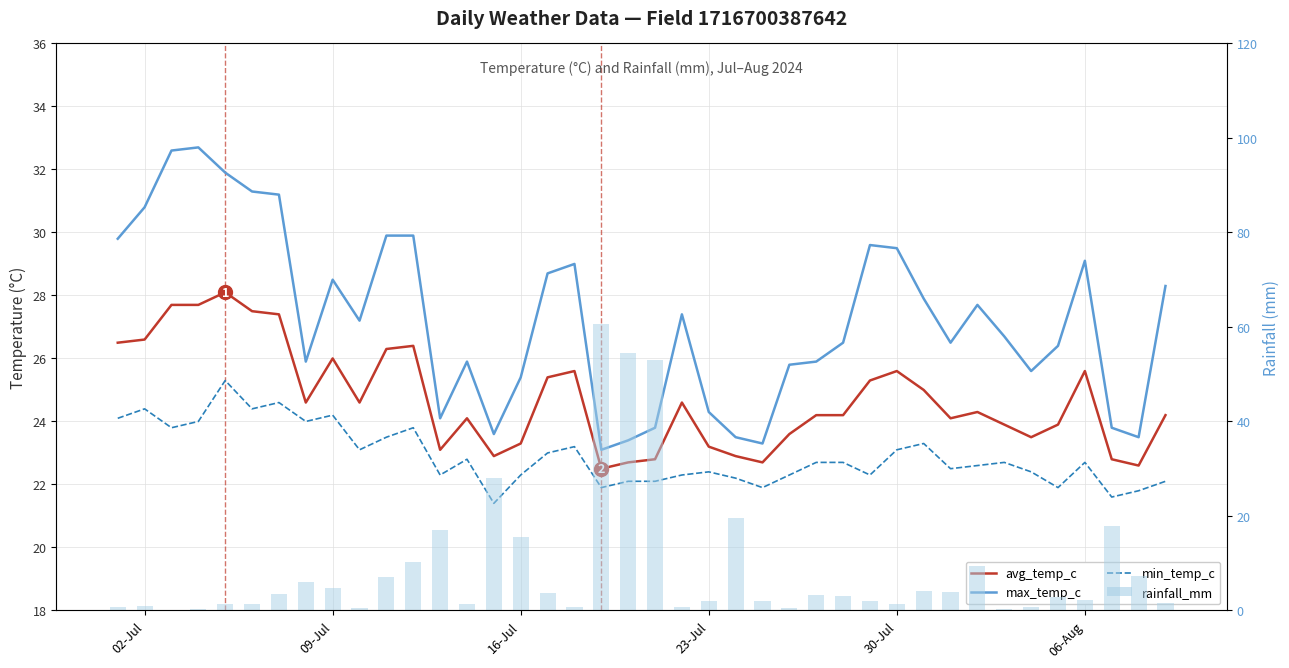

Are the bars horizontal?

No